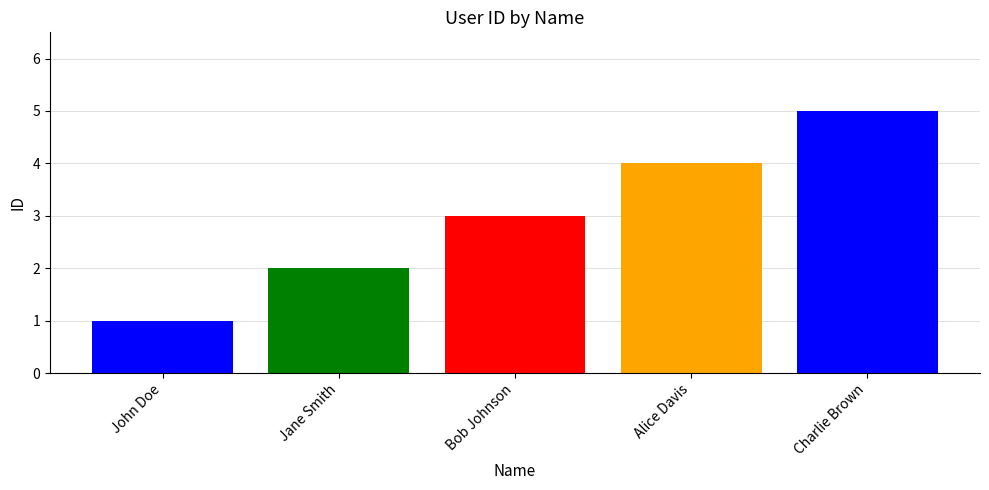

How many series are shown in this chart?

5